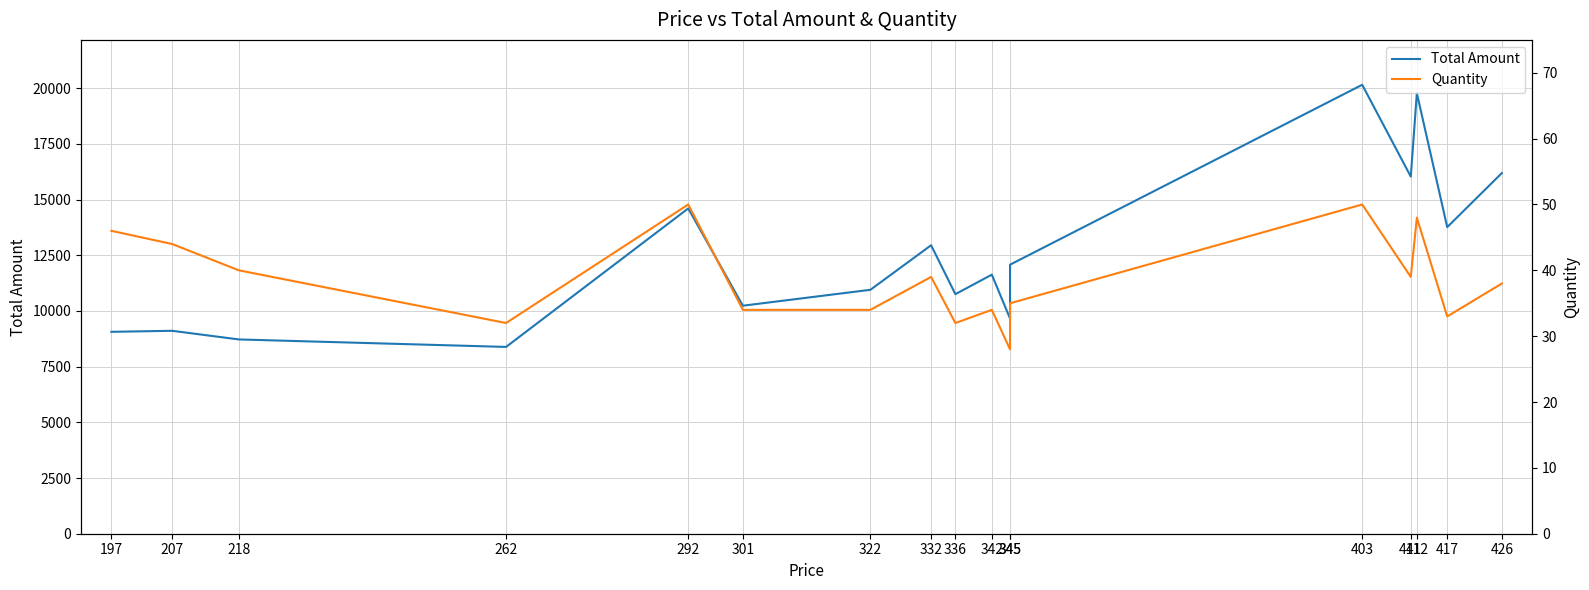

Is it true that Quantity equals 52 at 301?

False